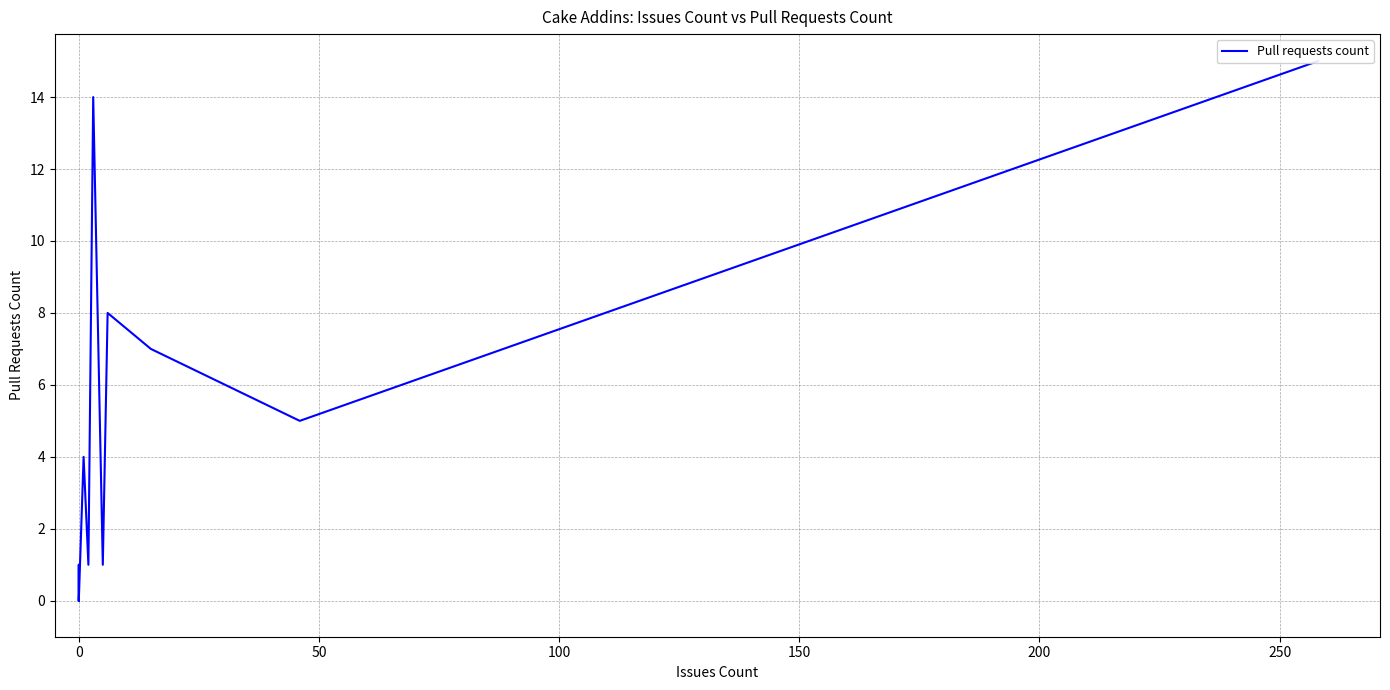

Is it true that the value at 12 is 6?

False